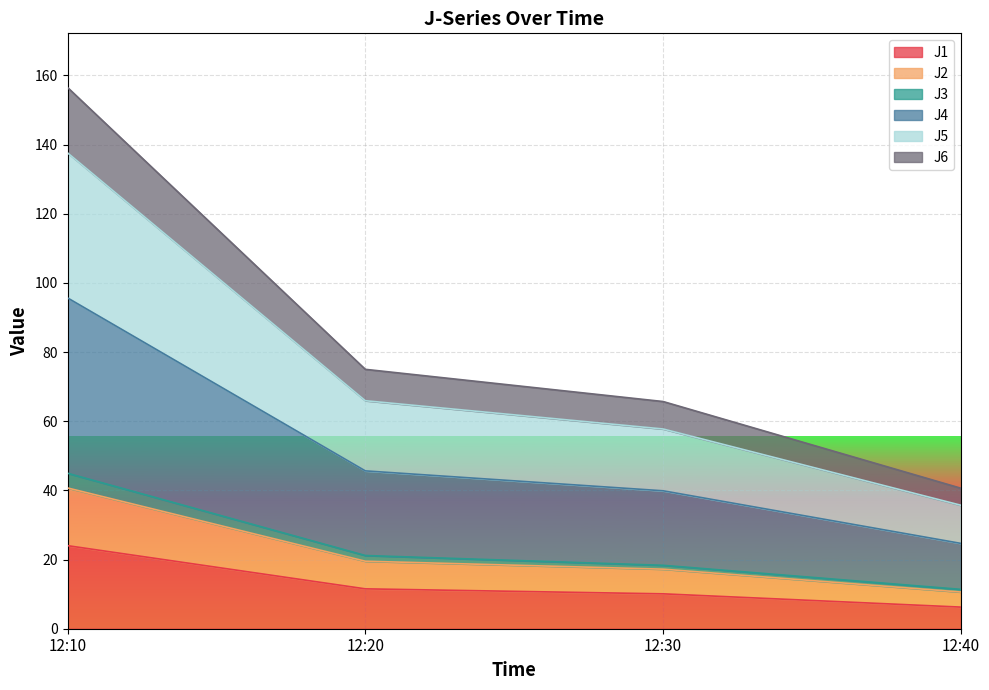

True or false: J6 and J4 intersect in this chart.

False